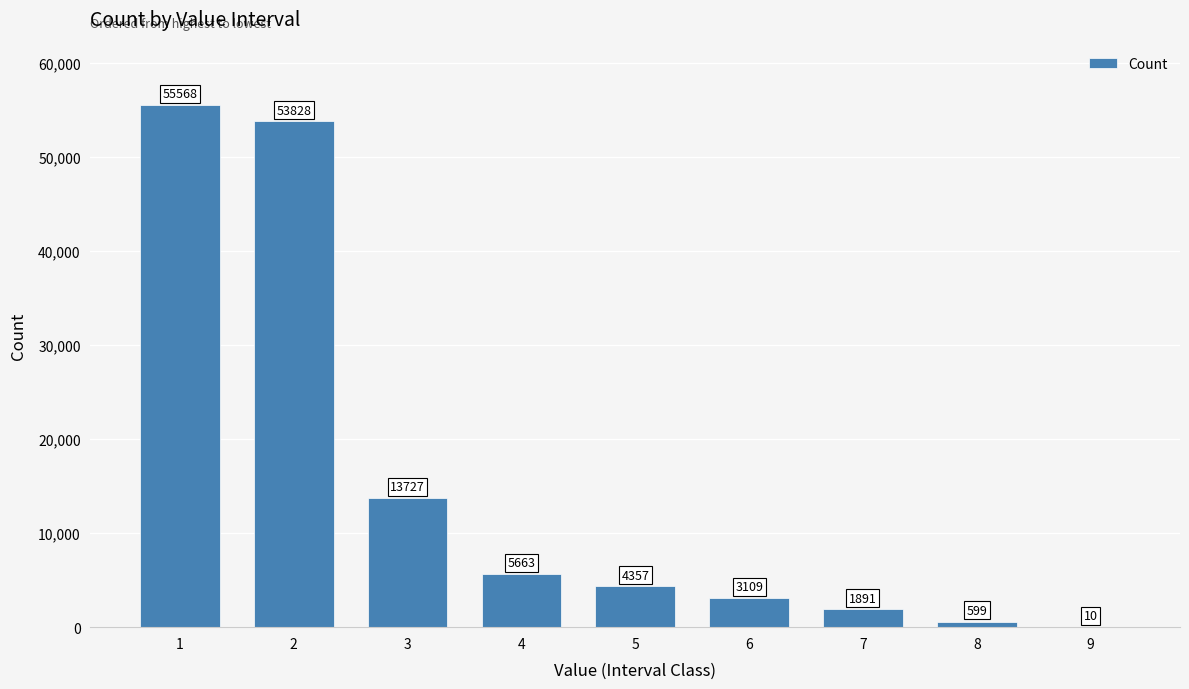

Reading right to left, transcribe all the data shown in this chart.

9=10	8=599	7=1891	6=3109	5=4357	4=5663	3=13727	2=53828	1=55568